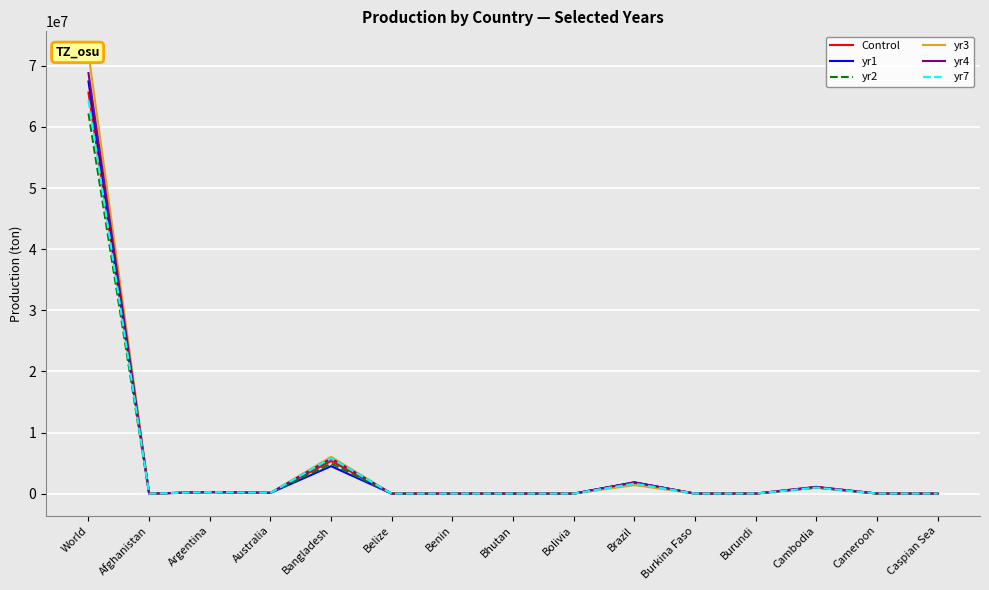

What is the average value of the Control series?

4944492.5